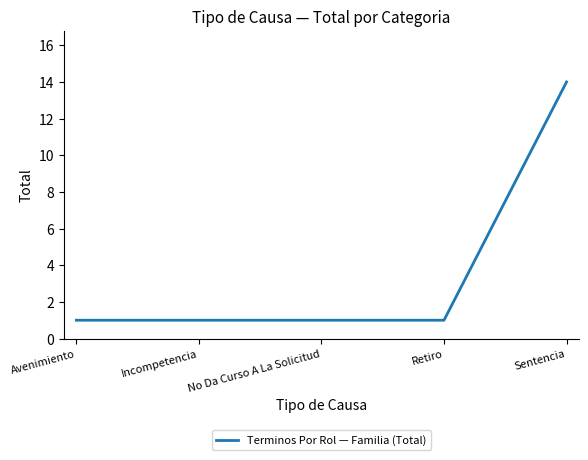

What position from the right is Retiro?

2